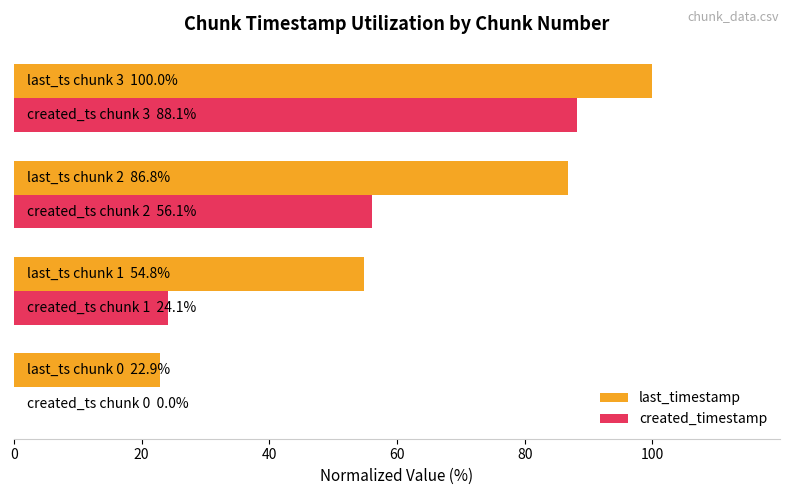

Which series has the largest total across all categories?

last_timestamp